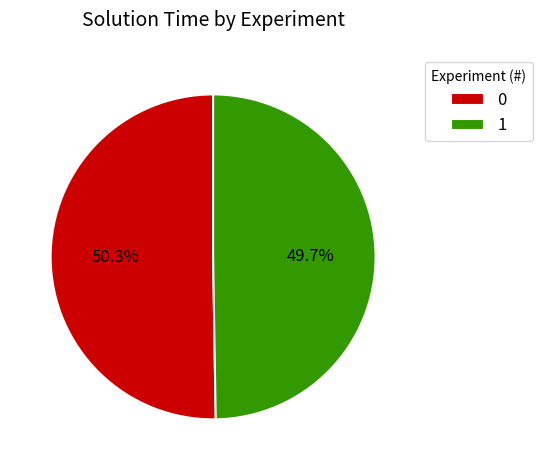

How many segments does this pie chart have?

2